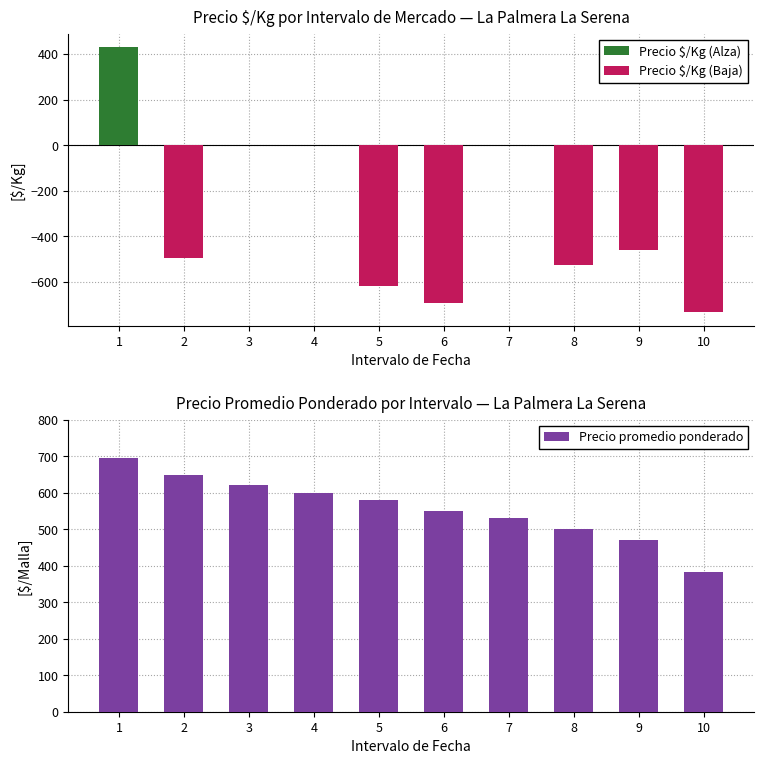

How many data points in Precio promedio ponderado are less than 580?

5